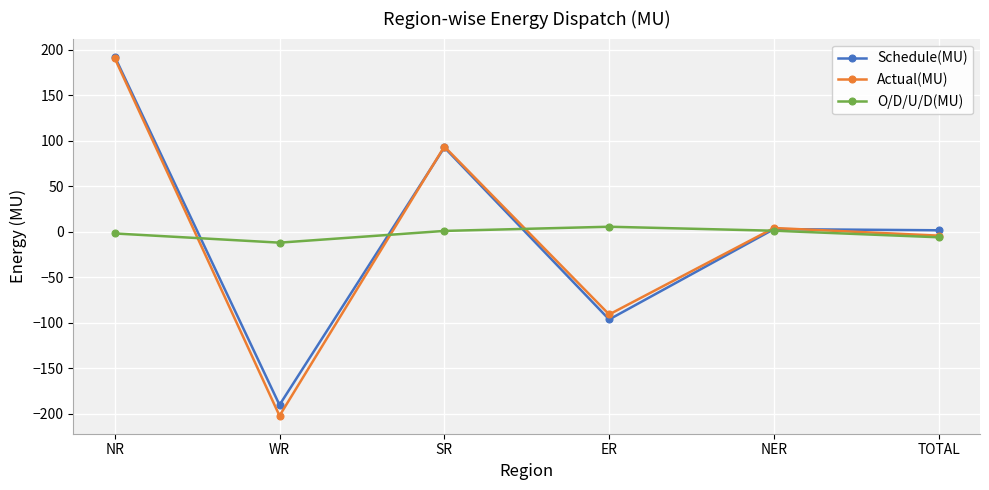

Is this an area chart (filled region under the line)?

No